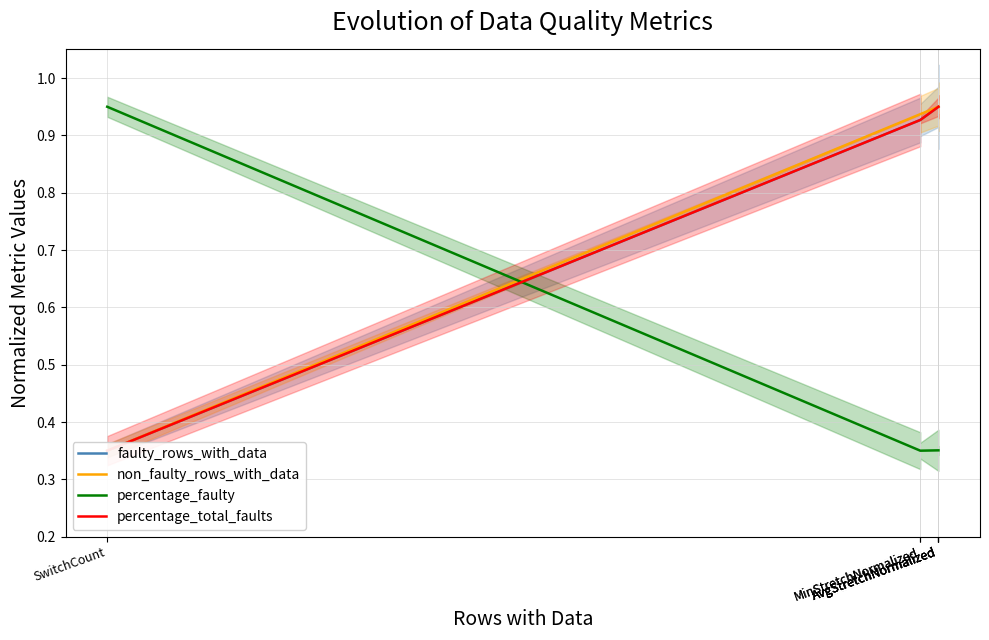

Which series has the widest spread of values?

faulty_rows_with_data